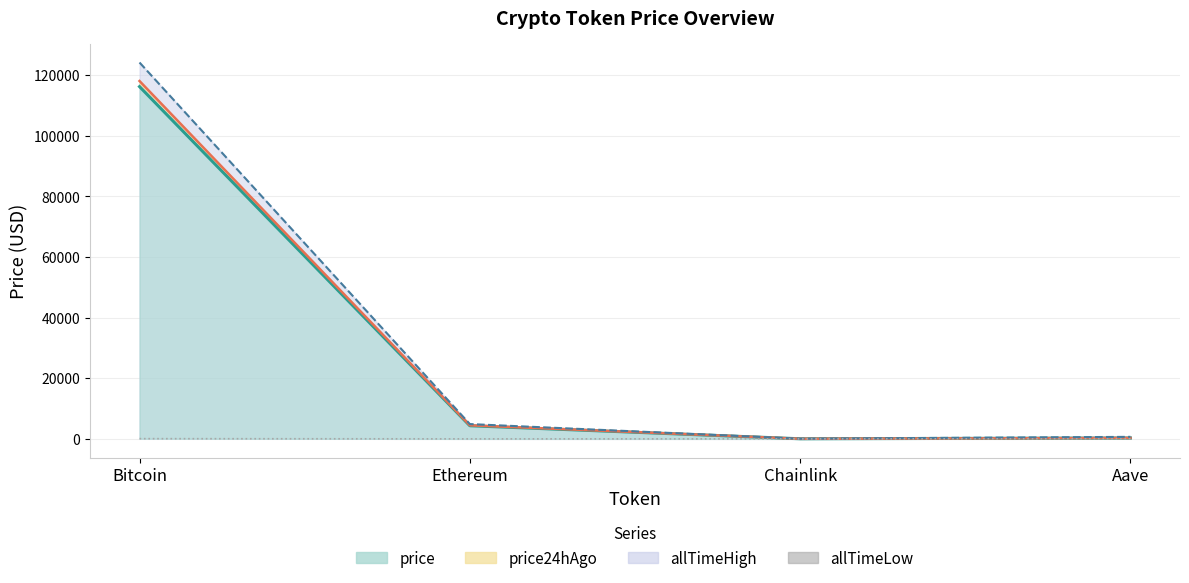

Which series has the largest range (max minus min)?

allTimeHigh (line)